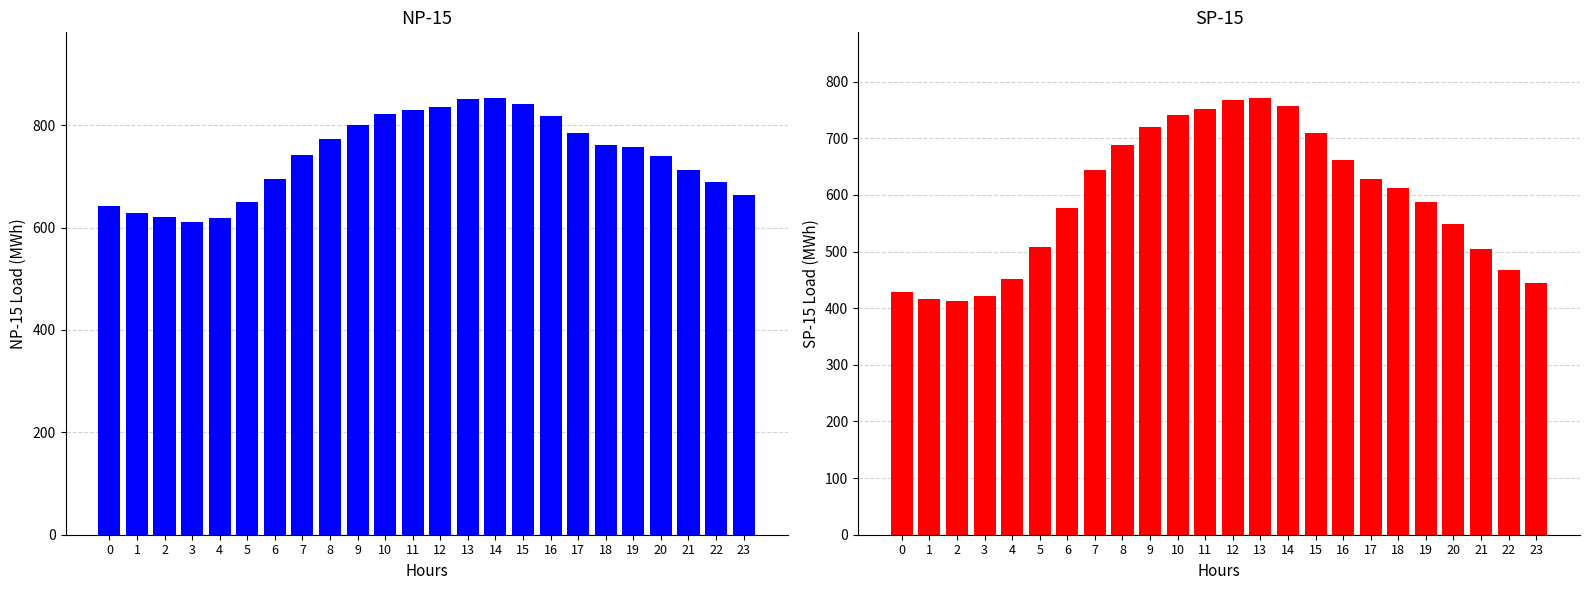

Which category has the highest value in the NP-15 Load series?

14